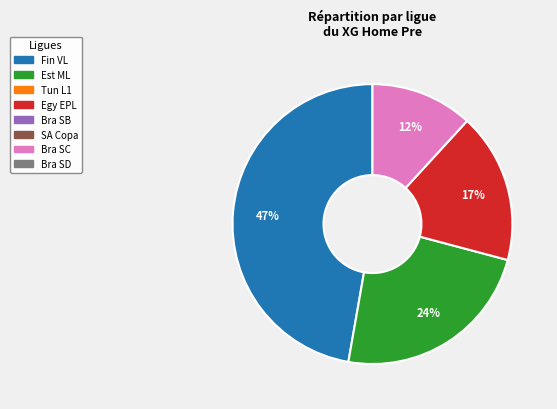

To the nearest percent, what is the difference between the largest and smallest slice percentages?

35%